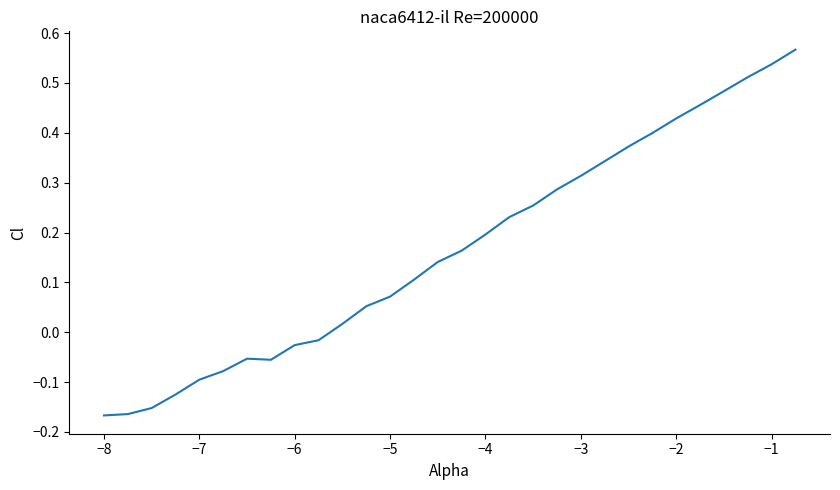

What is the difference between the maximum and minimum values?

0.7